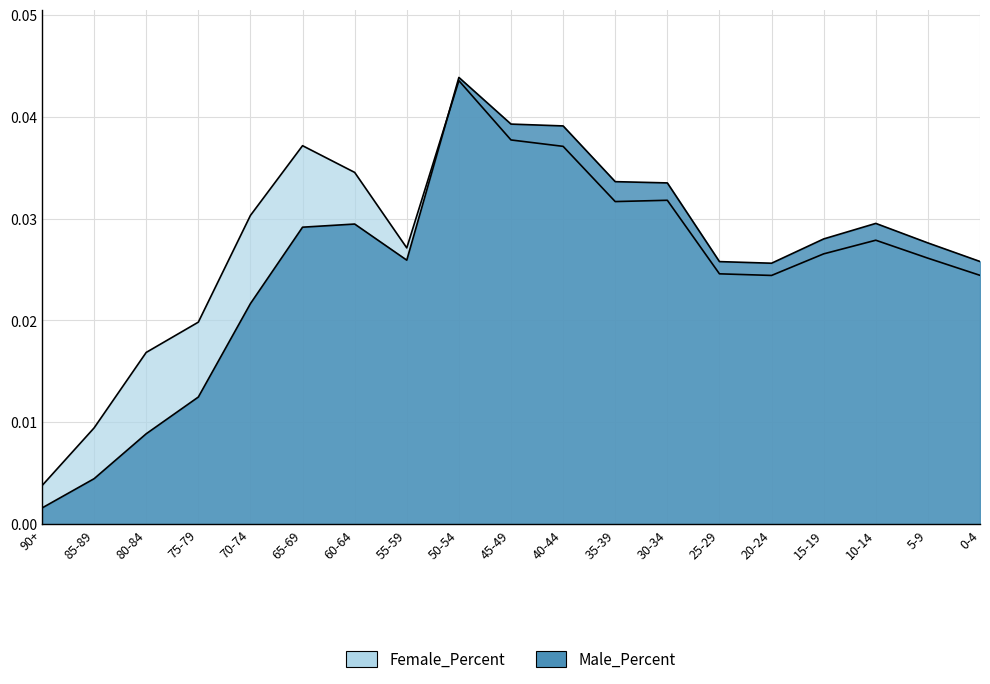

True or false: Female_Percent has more than 2 interior local peaks.

True